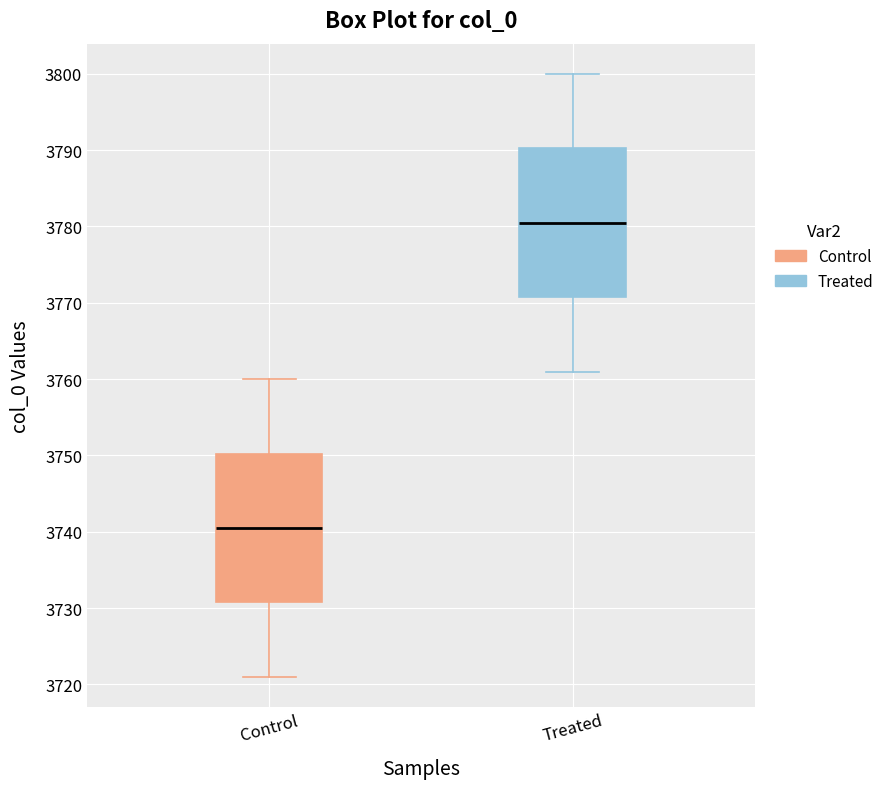

Reading left to right, read every box against the y-axis: the position of its median line, the range the box covers, and the ends of its whiskers. The values are not printed on the chart, so give them approximately, as read against the axis.

Control: median 3741, box 3731 to 3750, whiskers 3721 to 3760
Treated: median 3781, box 3771 to 3790, whiskers 3761 to 3800